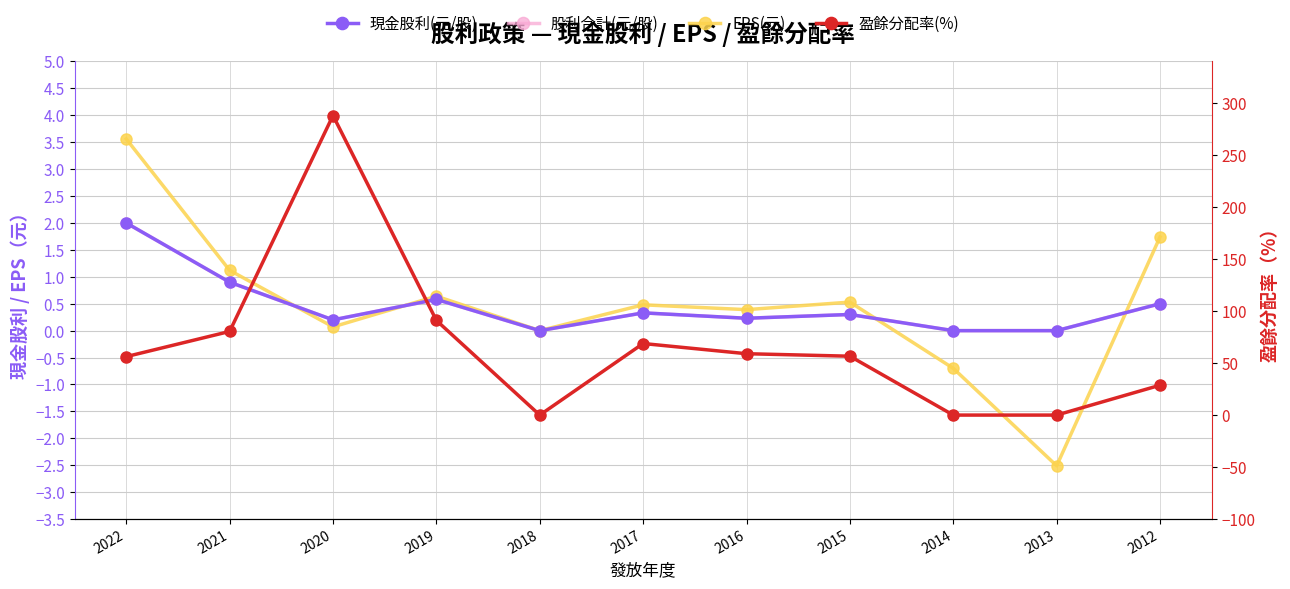

Which series has the largest total across all categories?

盈餘分配率(%)